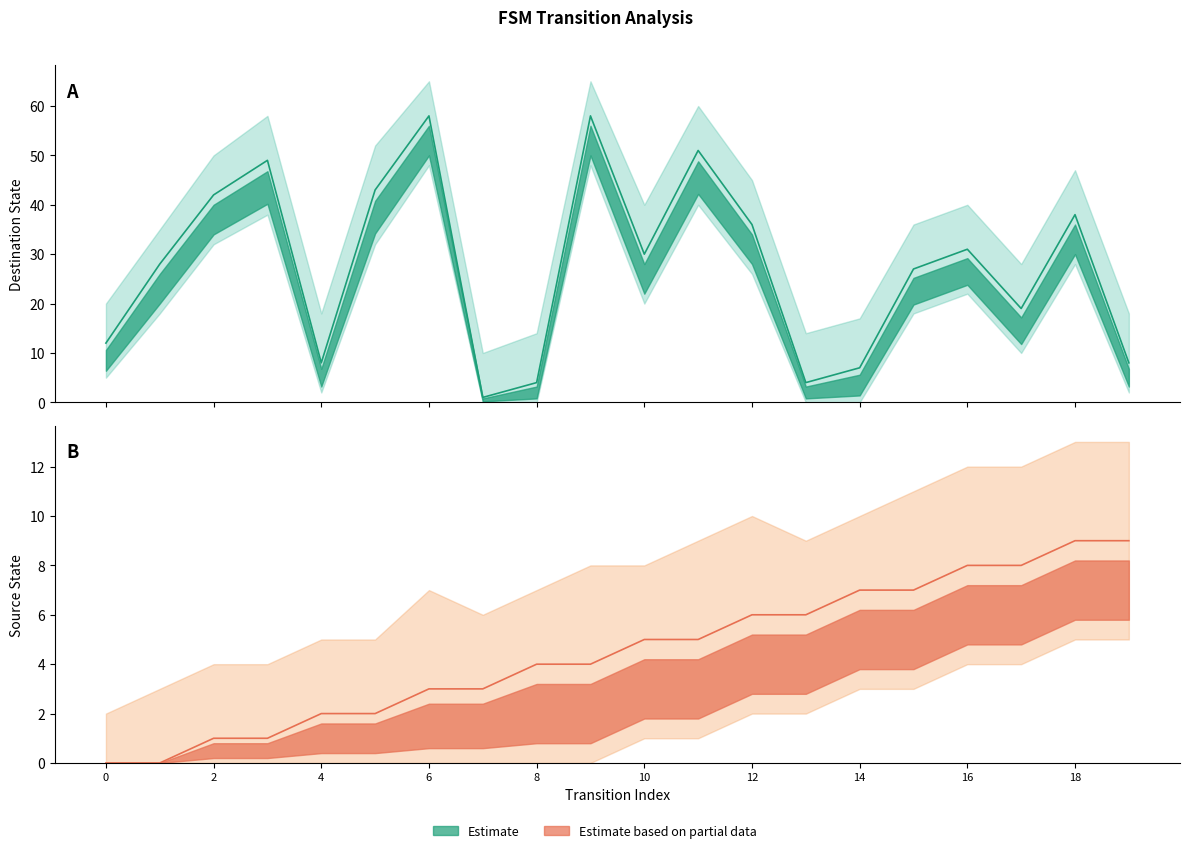

Which series has the largest total across all categories?

destination_state